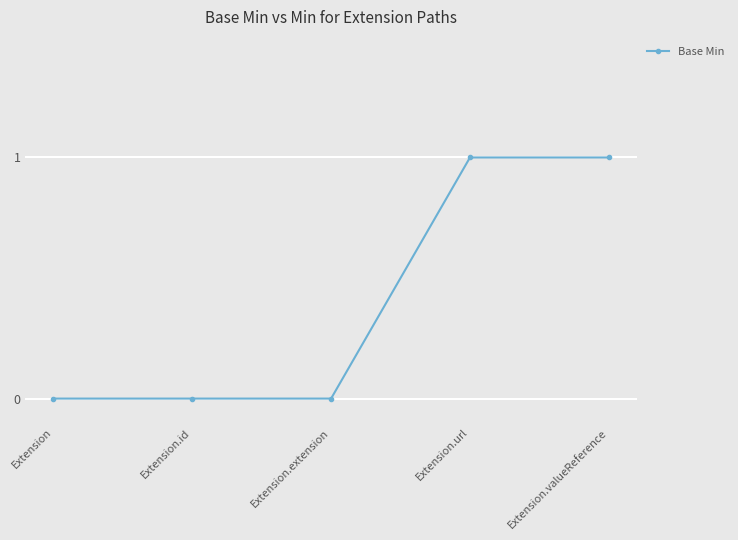

What is the change in value from Extension to Extension.valueReference?

+1